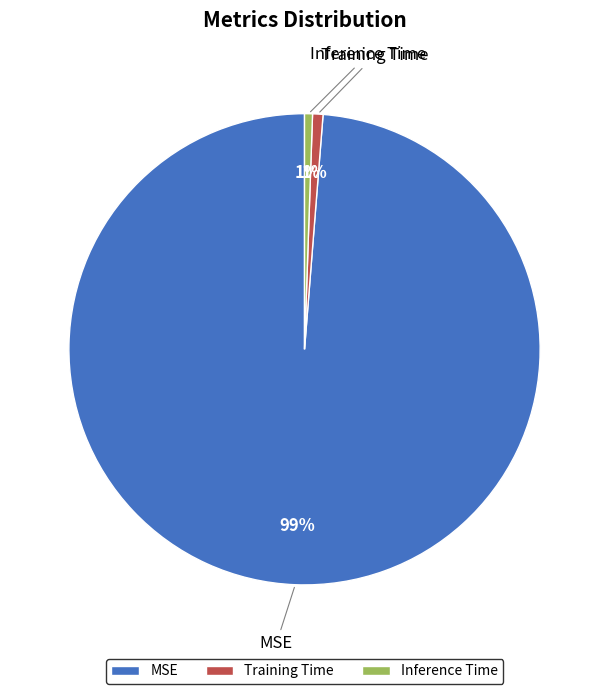

To the nearest percent, what percentage of the pie is Training Time?

1%